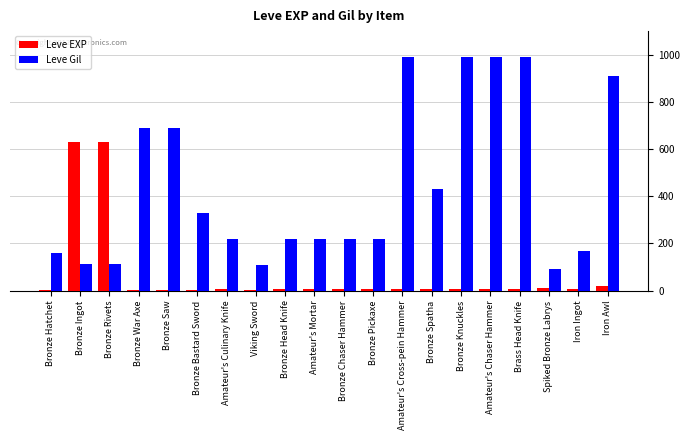

What is the sum of all Leve EXP values?

1375